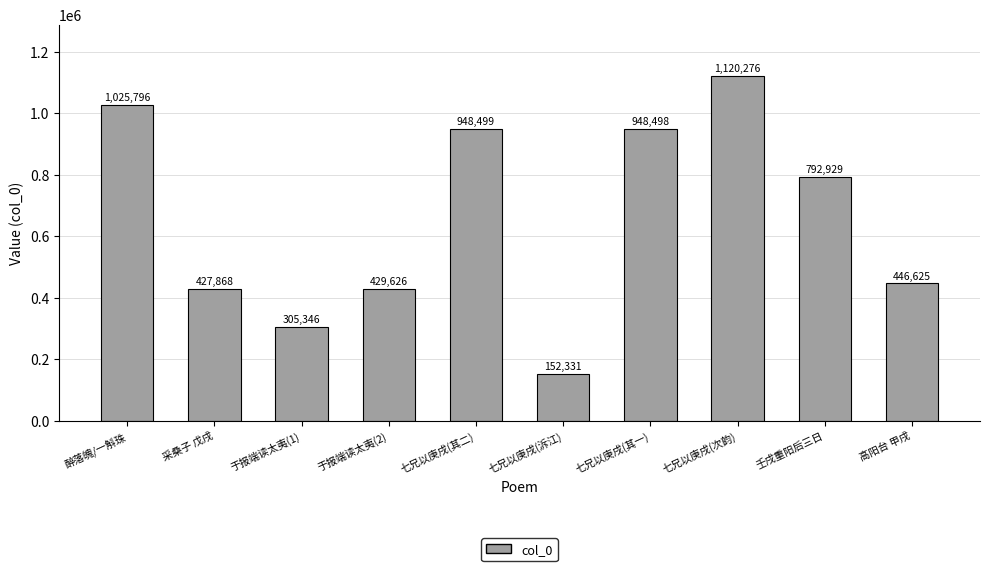

Read the value at 于报端读太夷(1).

305346